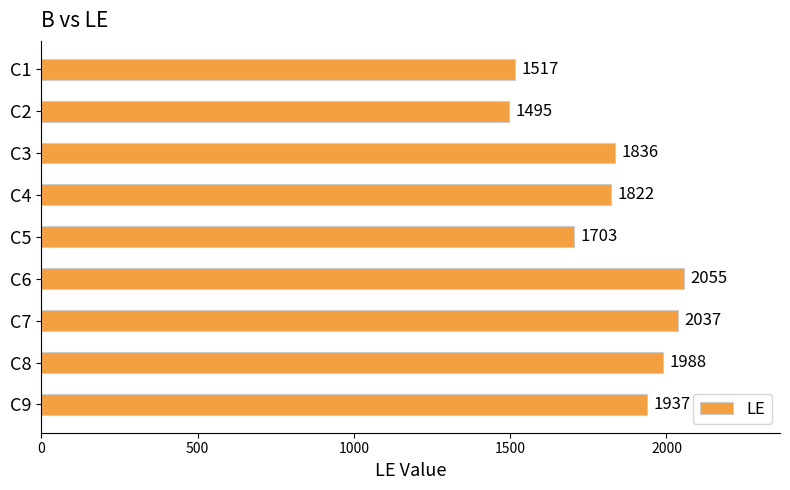

The chart shows a value of 397 at C4. True or false?

False